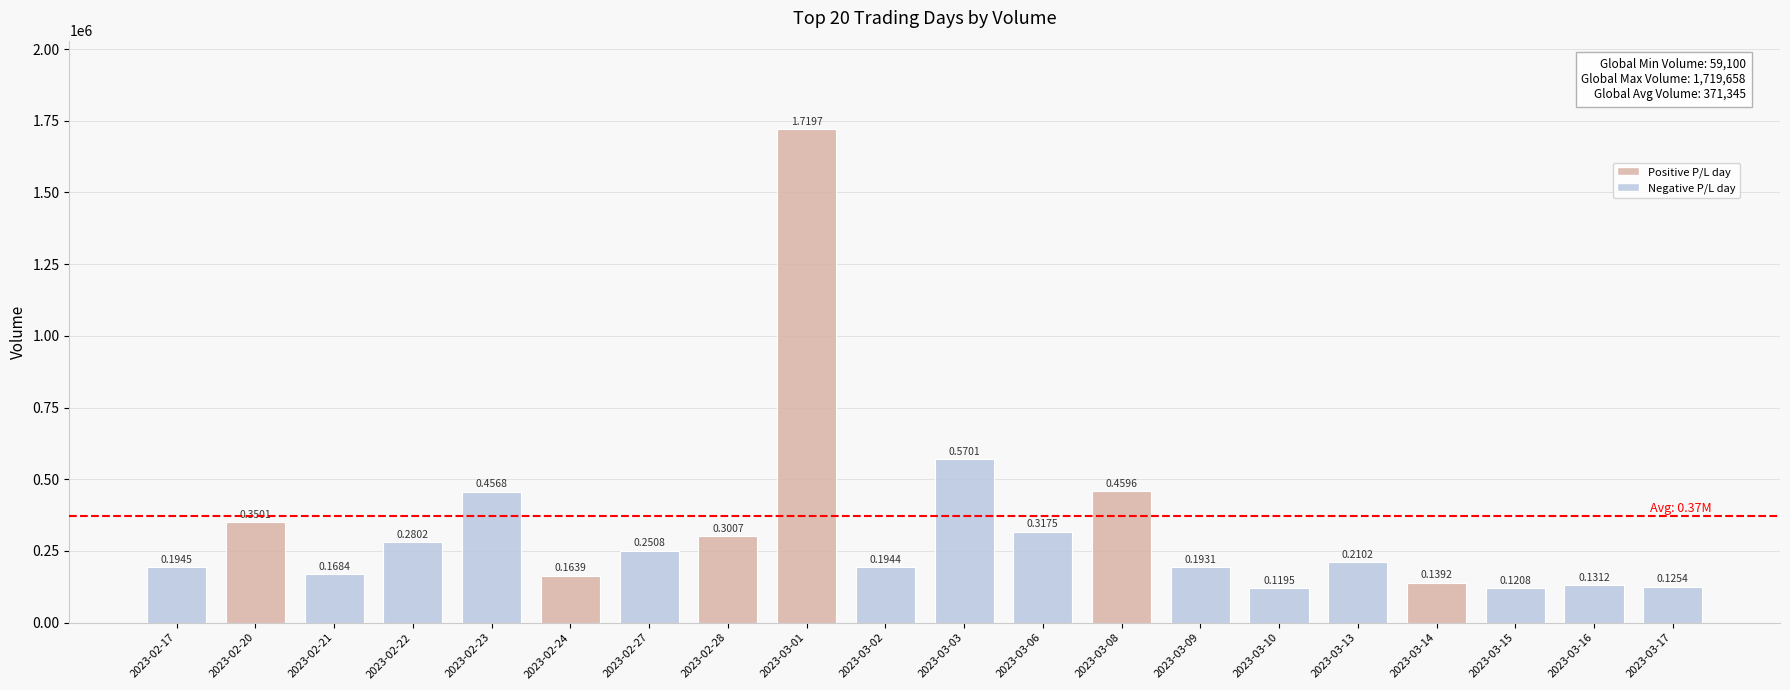

Rank the categories by value from highest to lowest.

2023-03-01, 2023-03-03, 2023-03-08, 2023-02-23, 2023-02-20, 2023-03-06, 2023-02-28, 2023-02-22, 2023-02-27, 2023-03-13, 2023-02-17, 2023-03-02, 2023-03-09, 2023-02-21, 2023-02-24, 2023-03-14, 2023-03-16, 2023-03-17, 2023-03-15, 2023-03-10